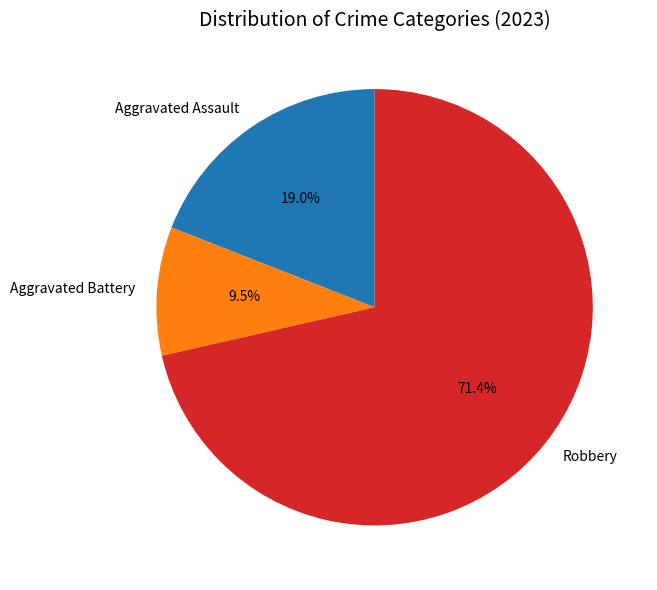

What percentage do Robbery and Aggravated Battery together represent?

81.0%